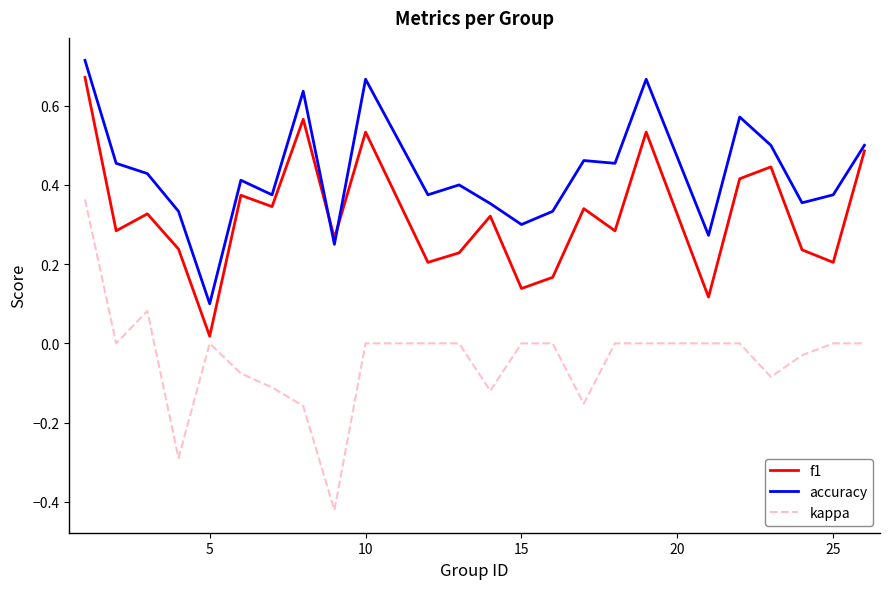

True or false: kappa and f1 intersect in this chart.

False